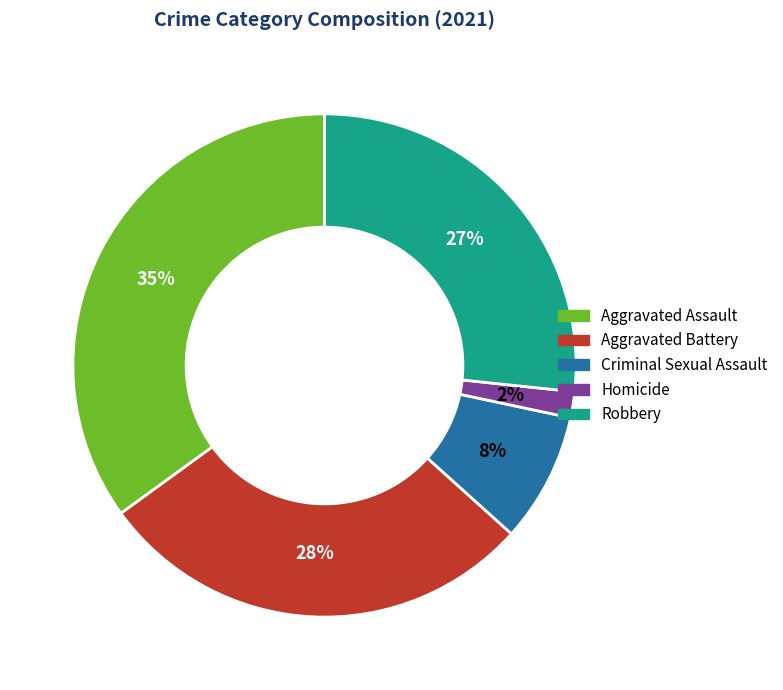

To the nearest percent, what is the difference between the largest and smallest slice percentages?

33%